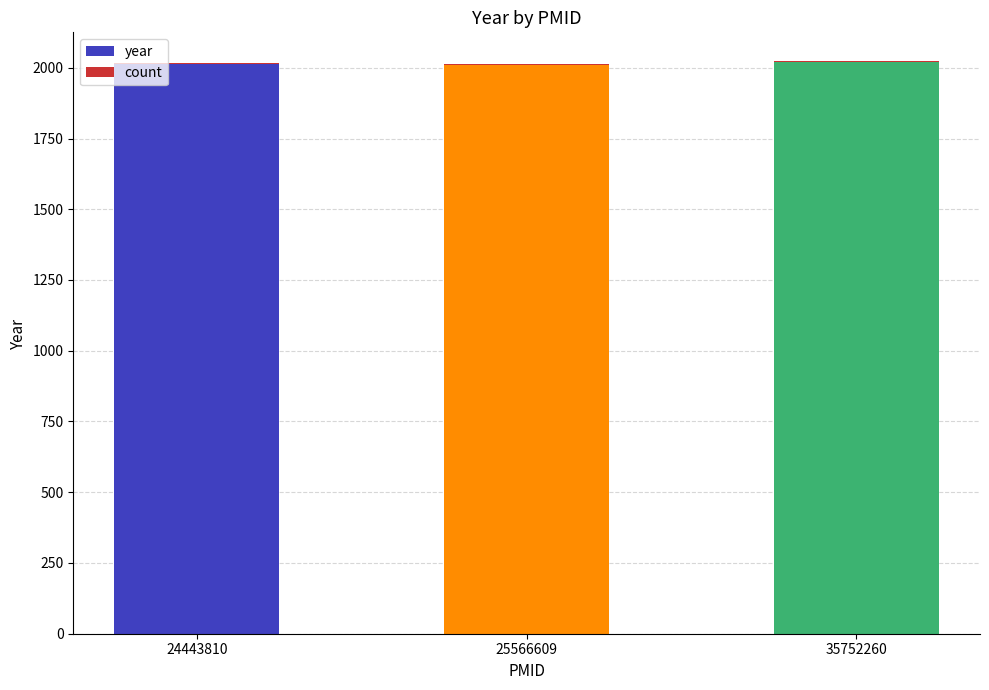

The year series shows 2014 at 24443810. True or false?

True